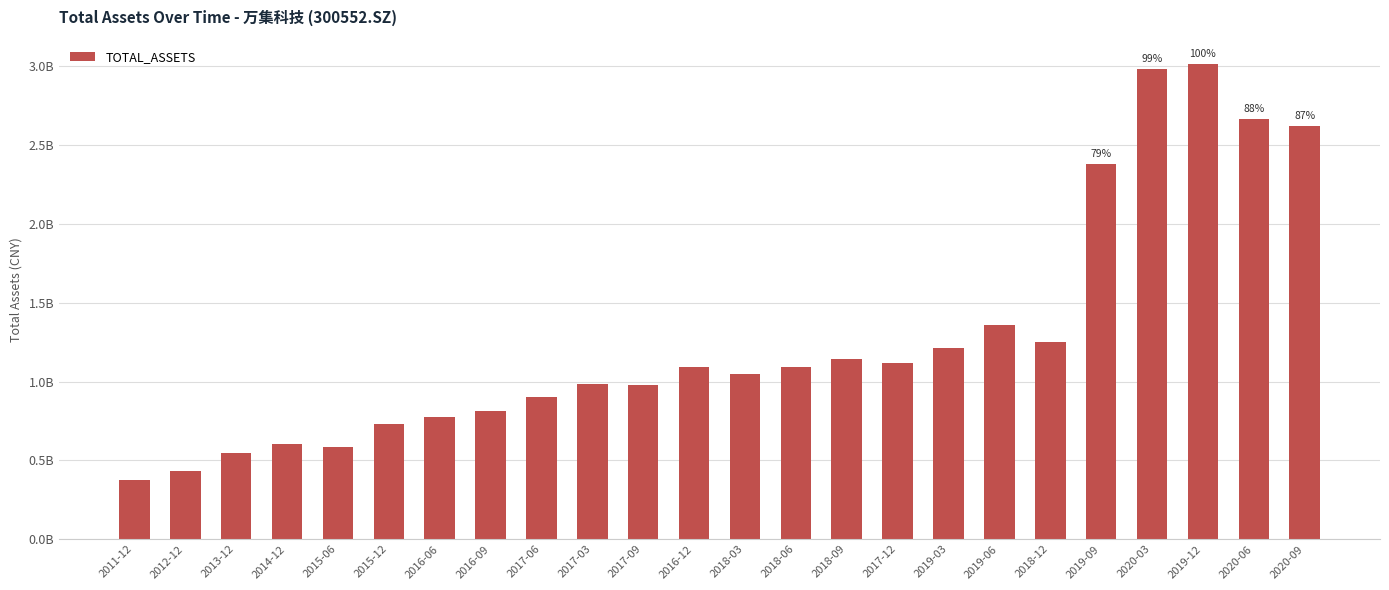

Reading right to left, list all the values displayed in this chart.

2020-09=2623208771.1	2020-06=2664557224.3	2019-12=3018222854.8	2020-03=2986118200.7	2019-09=2380583419.7	2018-12=1250986095.4	2019-06=1359362663.2	2019-03=1211882563.8	2017-12=1116718226.6	2018-09=1142526569.3	2018-06=1089889661.0	2018-03=1046988617.4	2016-12=1091336524.3	2017-09=979559913.2	2017-03=981874398.2	2017-06=903673093.3	2016-09=811153895.2	2016-06=776963541.9	2015-12=729538015.9	2015-06=585060619.3	2014-12=602284273.0	2013-12=543840428.9	2012-12=432340428.2	2011-12=373062539.1